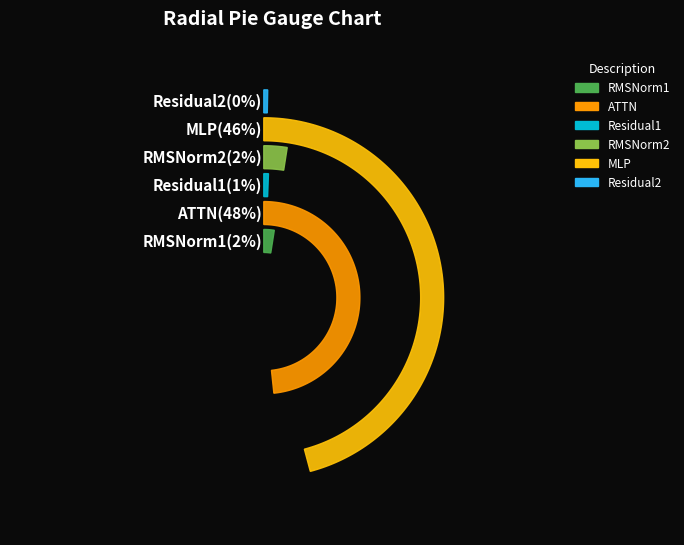

Which category has the smallest portion of the pie?

Residual2